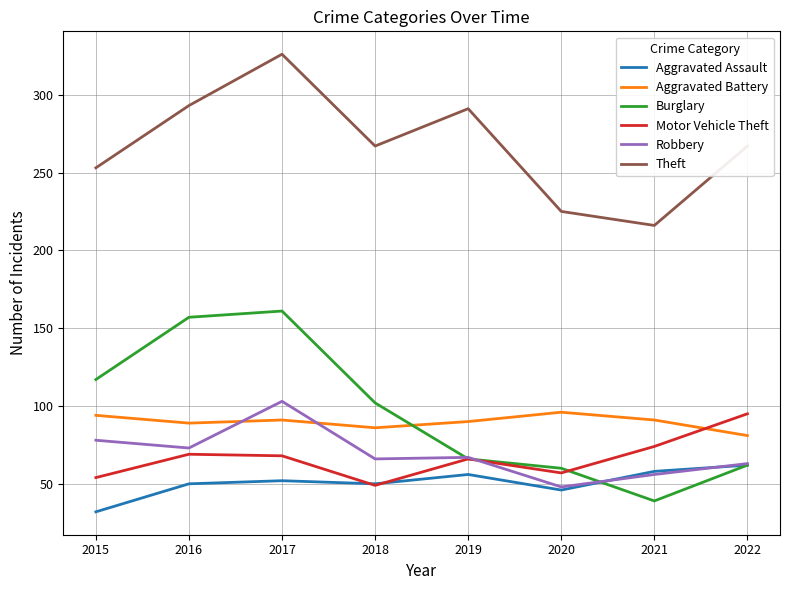

Is it true that Robbery equals 104 at 2022?

False